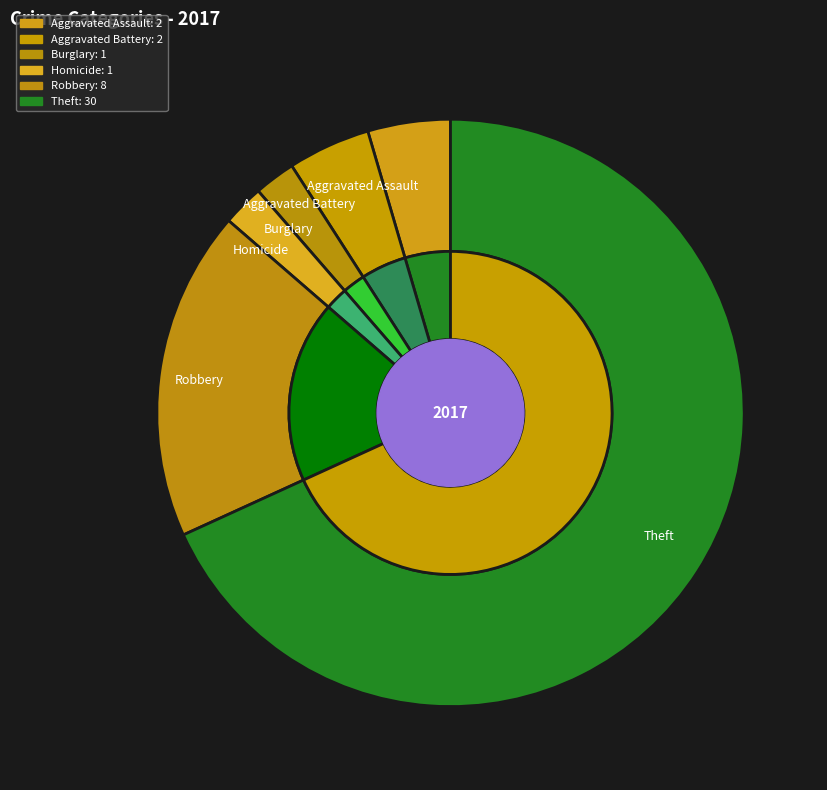

What portion of the pie excludes Theft?

31.8%